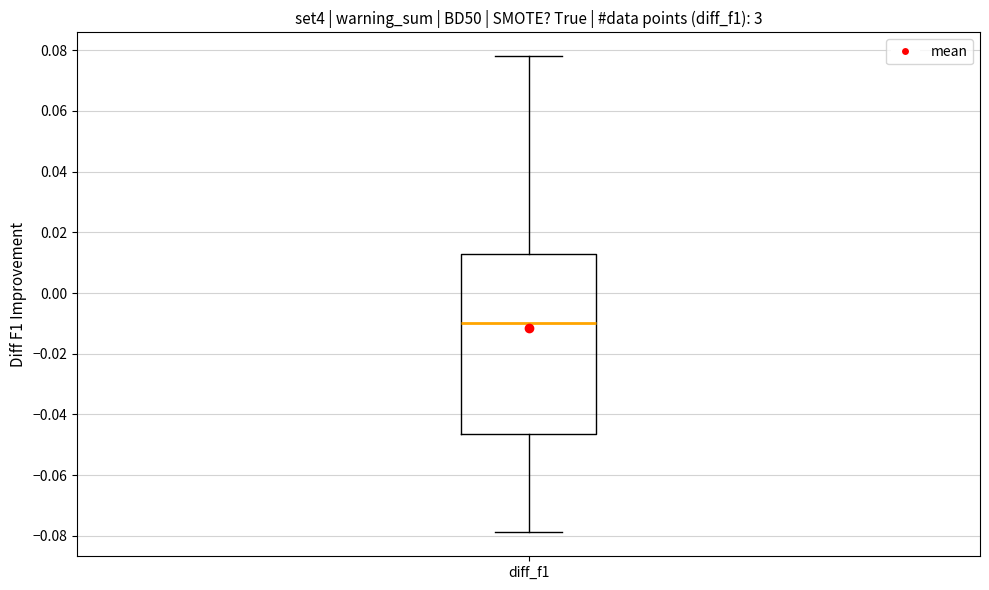

Transcribe this box plot: give where the median line is, the range the box spans, and where the two whiskers end, as read against the y-axis. The values are not printed on the chart, so give them approximately, as read against the axis.

median -0.010, box -0.046 to 0.012, whiskers -0.078 to 0.078